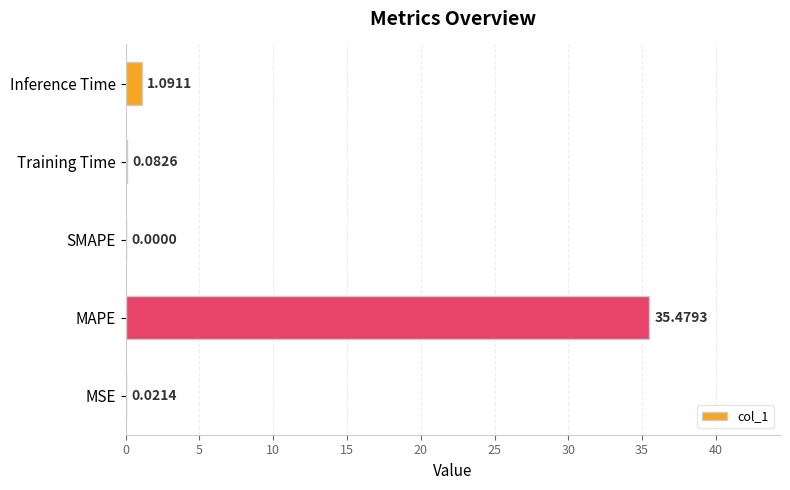

Are the bars horizontal?

Yes